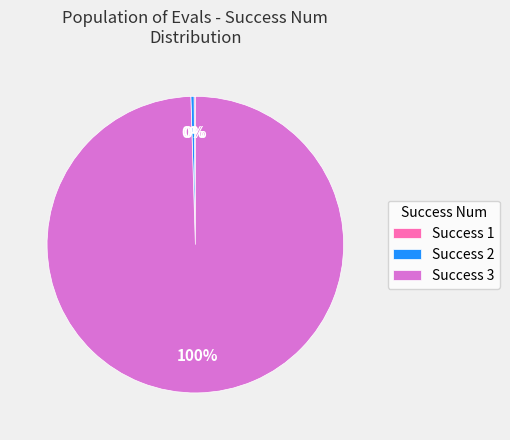

Which slice represents more than half of the pie?

Success 3